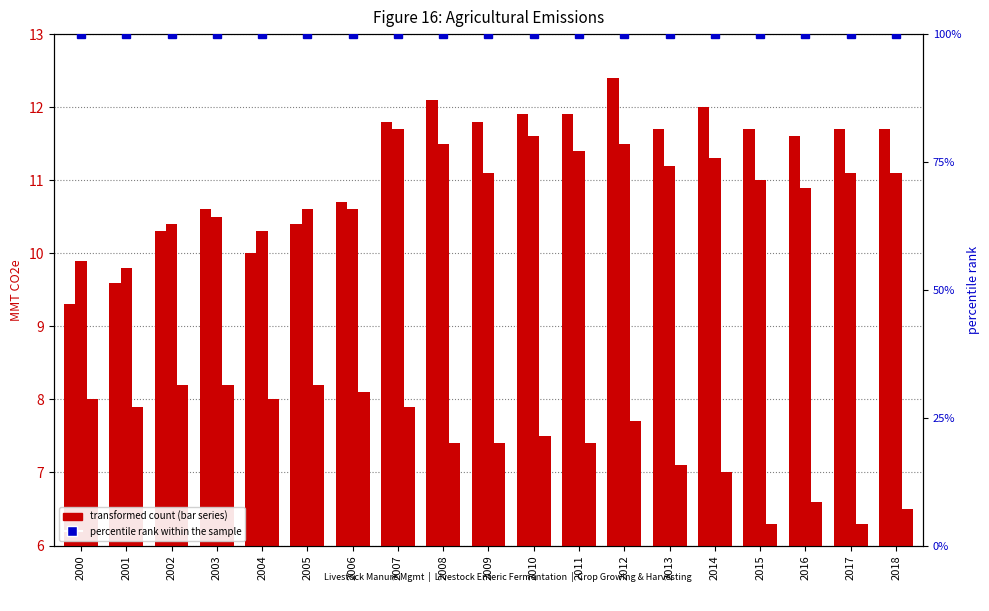

Count the number of categories in the chart.

19